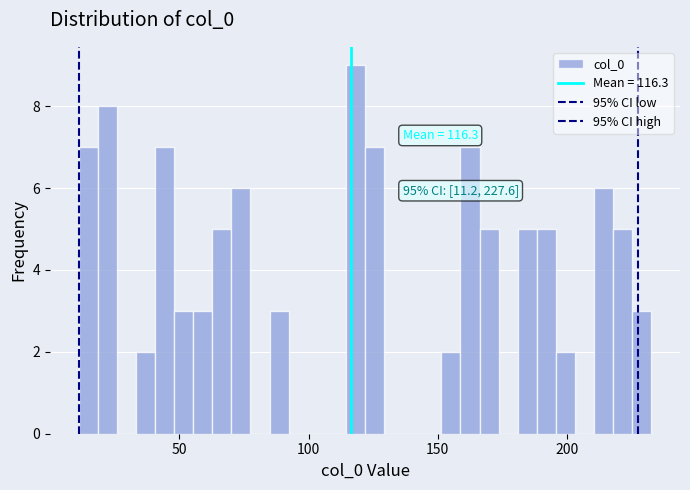

Around what value on the x-axis is the tallest bar? Give the approximate position of its centre, as read against the axis.

120